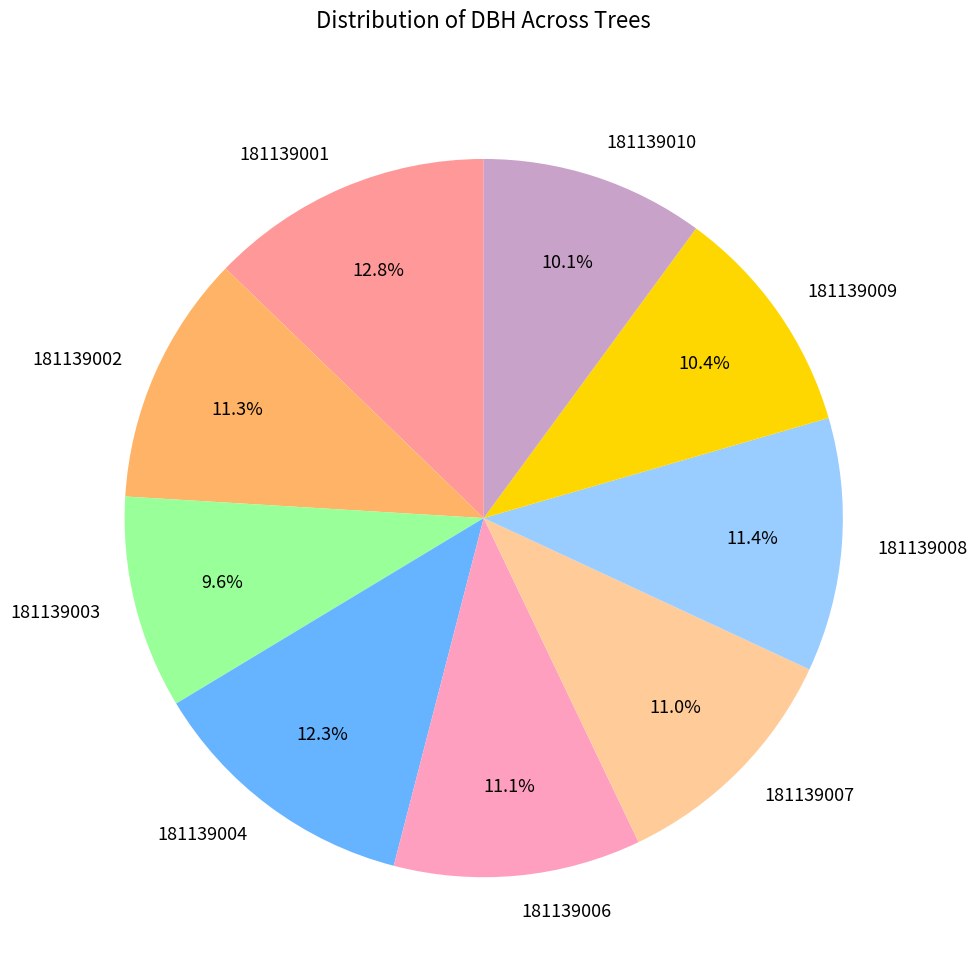

Between 181139007 and 181139003, which is larger?

181139007